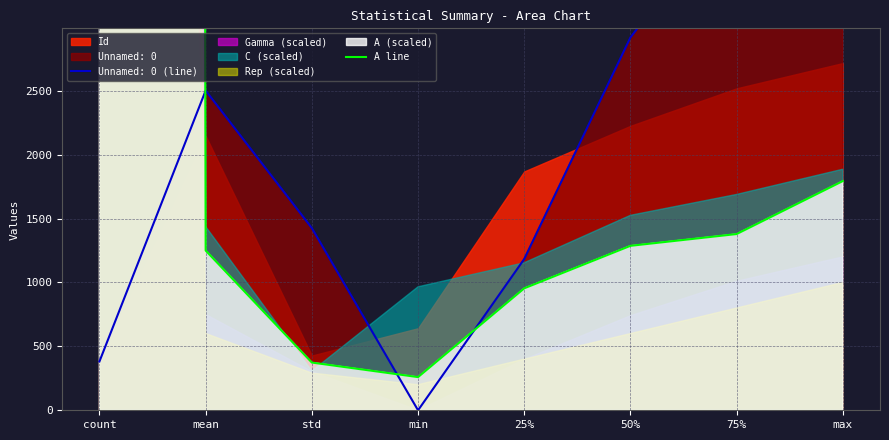

List the labels in order of value, smallest first.

min, std, 25%, mean, 50%, 75%, max, count